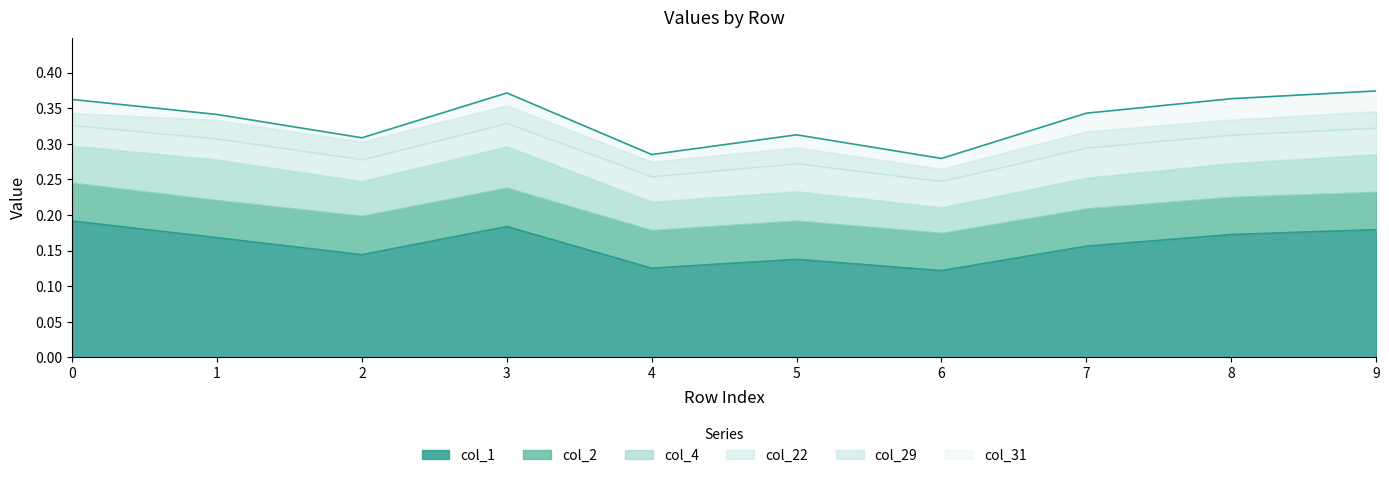

At which category does col_29 reach its first local valley?

4